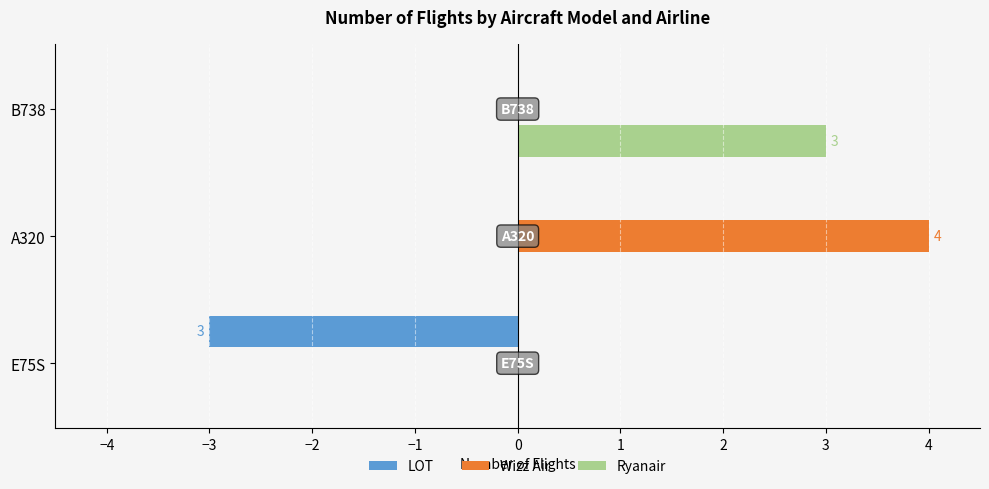

What is the sum of the Ryanair values at B738 and A320?

3